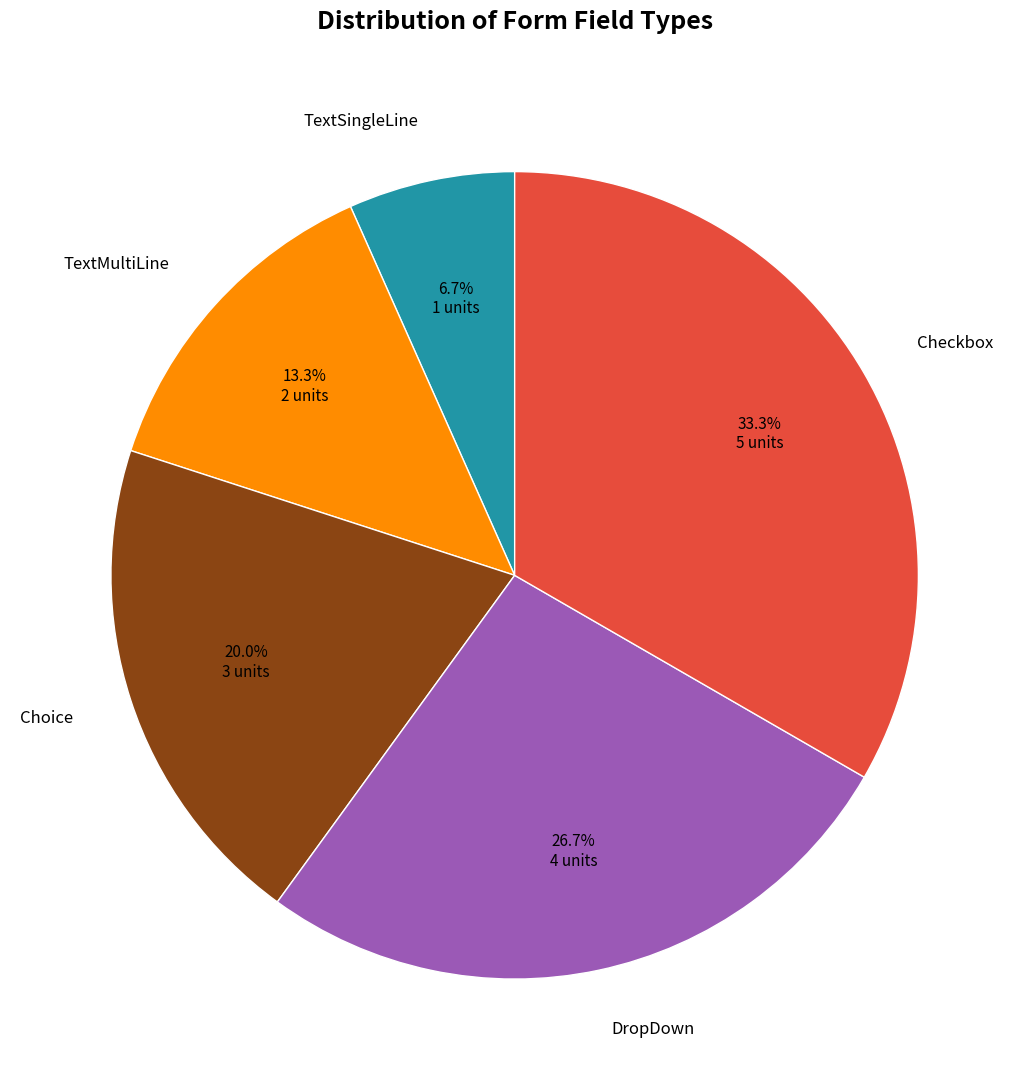

Which category has the smallest portion of the pie?

TextSingleLine